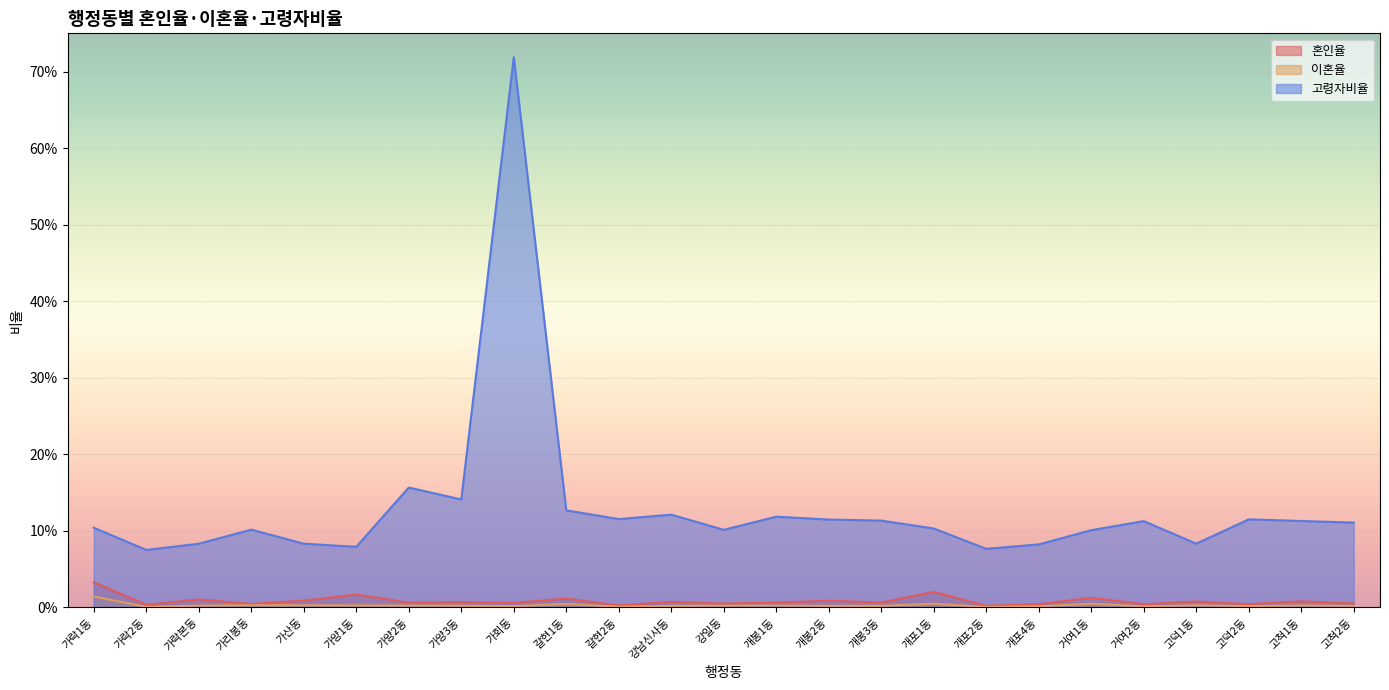

What is the sum of the 고령자비율 values at 고척1동 and 거여2동?

0.2